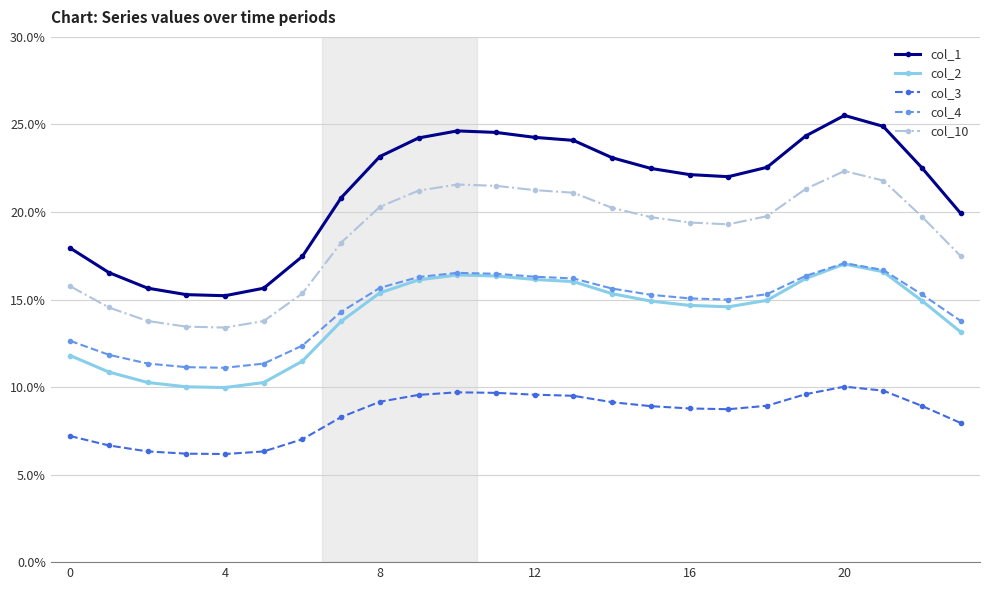

How many data points in col_10 are less than 19?

9